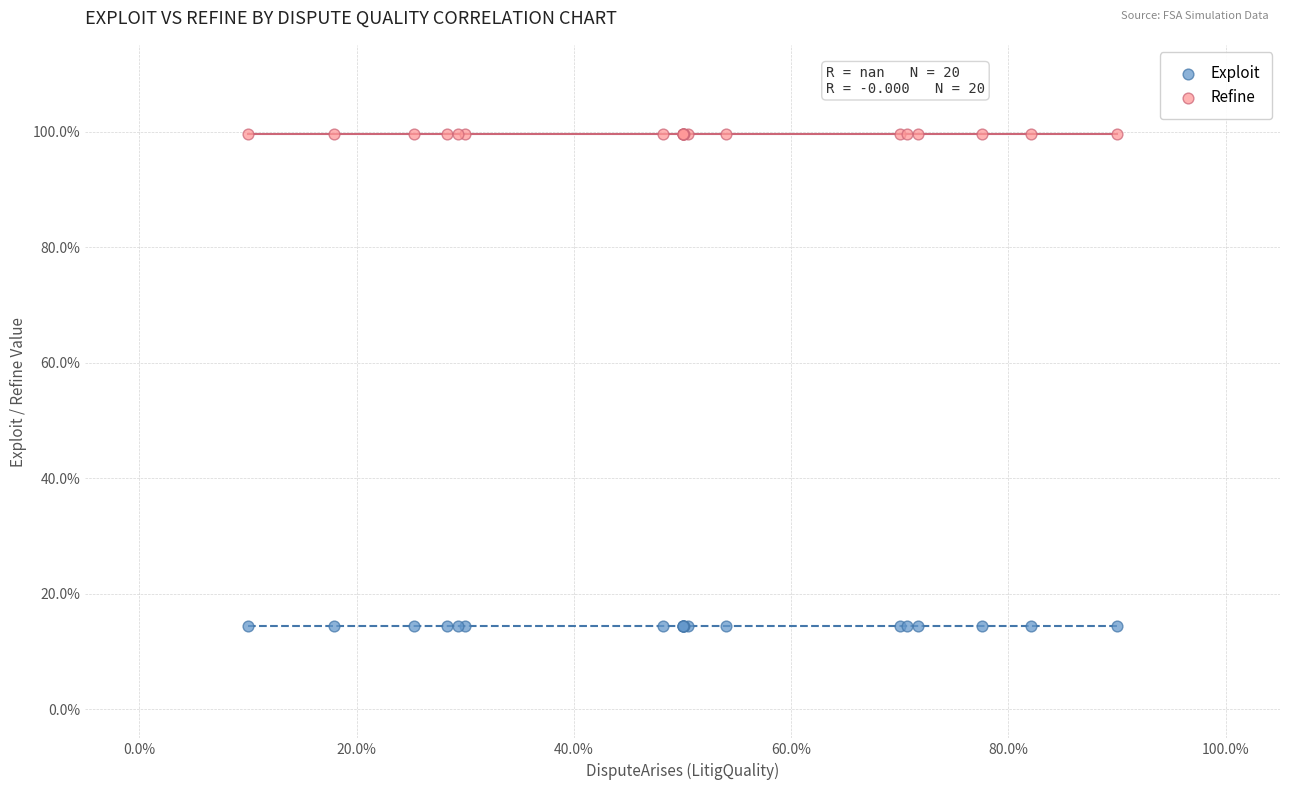

Which series reaches the minimum Y coordinate?

Exploit